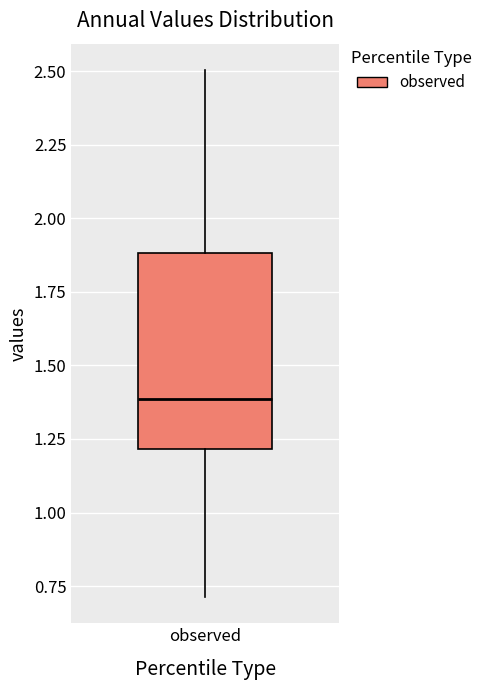

Read this box plot against the y-axis: the position of the median line, the range covered by the box, and the ends of both whiskers. The values are not printed on the chart, so give them approximately, as read against the axis.

median 1.4, box 1.2 to 1.9, whiskers 0.7 to 2.5